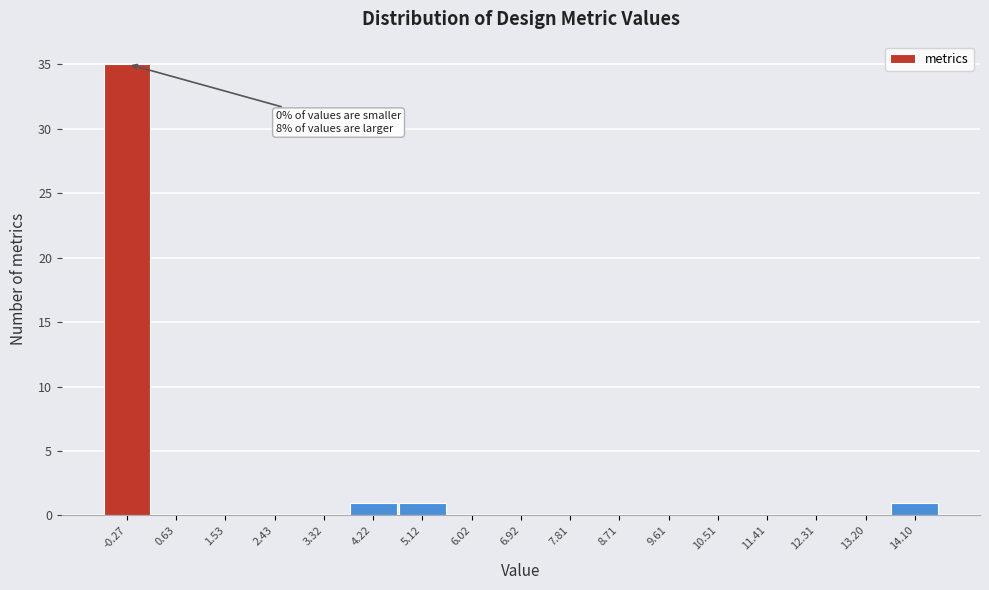

Reading right to left, what are all the values shown in this chart?

14.10=1	13.20=0	12.31=0	11.41=0	10.51=0	9.61=0	8.71=0	7.81=0	6.92=0	6.02=0	5.12=1	4.22=1	3.32=0	2.43=0	1.53=0	0.63=0	-0.27=35